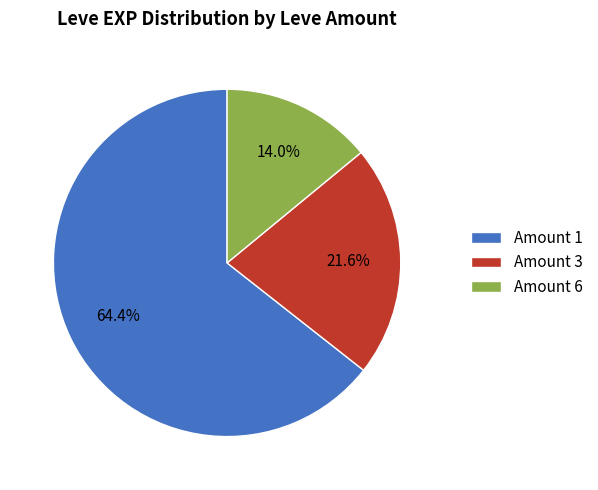

Which has a higher value, Amount 3 or Amount 6?

Amount 3